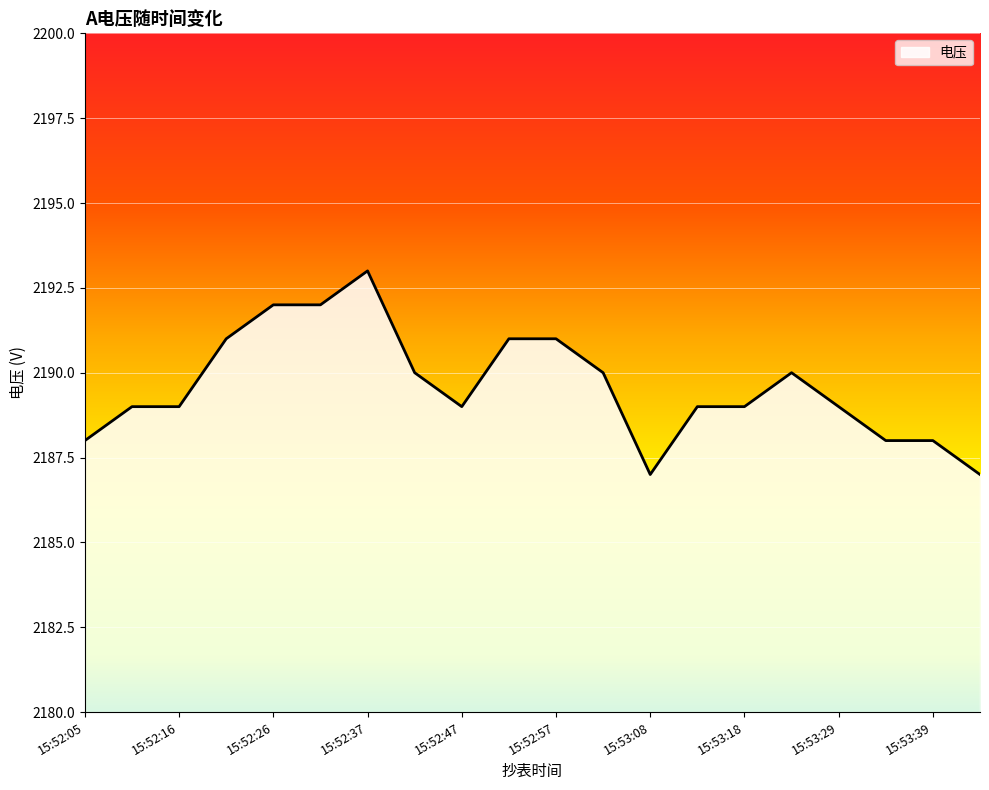

What is the smallest value displayed?

2187